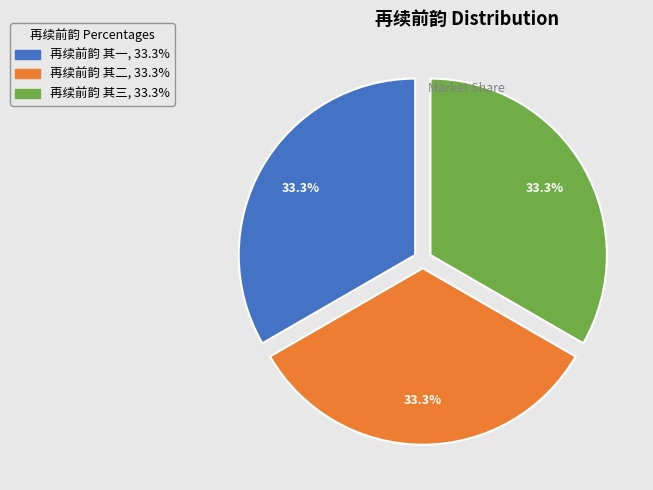

What percentage is the 再续前韵 其二 slice, to the nearest percent?

33%